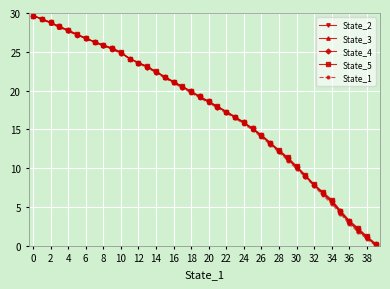

How many lines are shown in the chart?

5